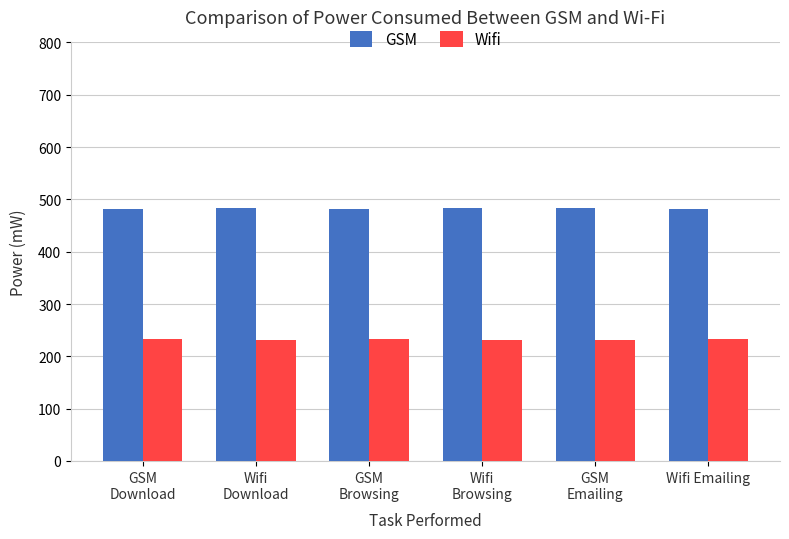

At how many categories does at least one series exceed 247?

6